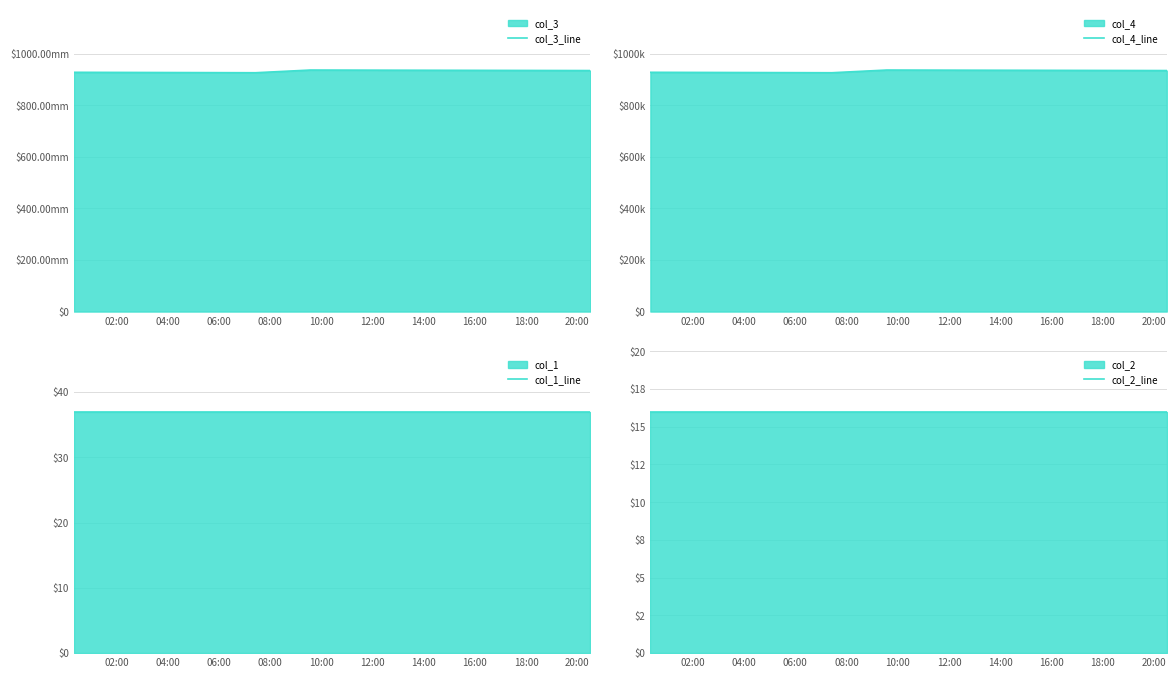

How many distinct data groups are displayed?

4